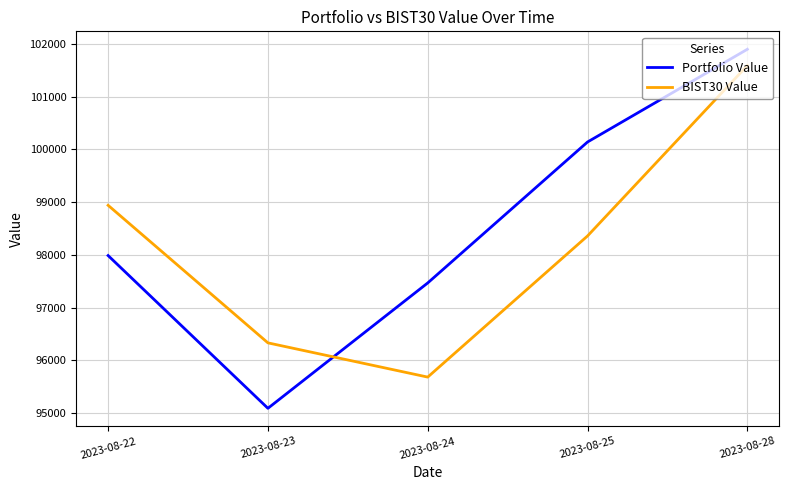

What is the maximum value for Portfolio Value?

101895.7